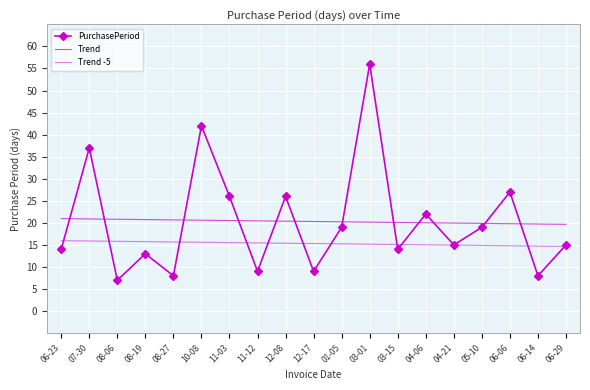

How many lines are shown in the chart?

3